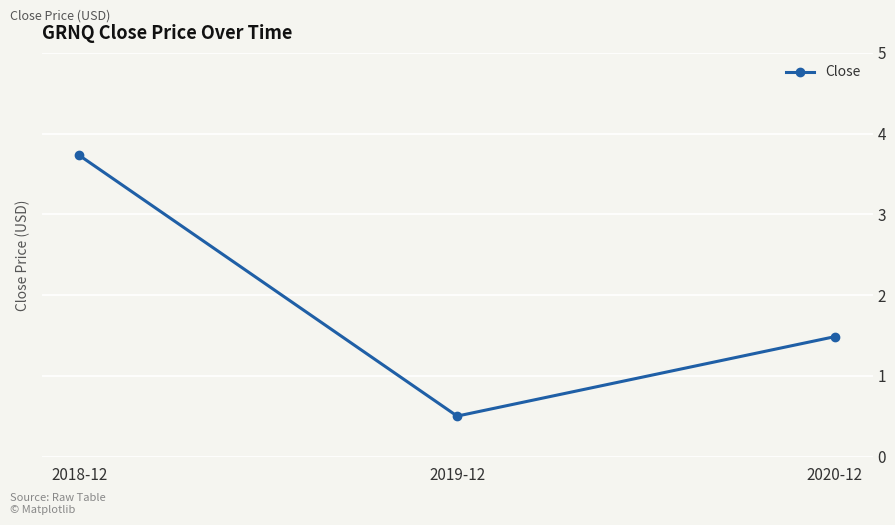

The value at 2019-12 is 0.8. True or false?

False